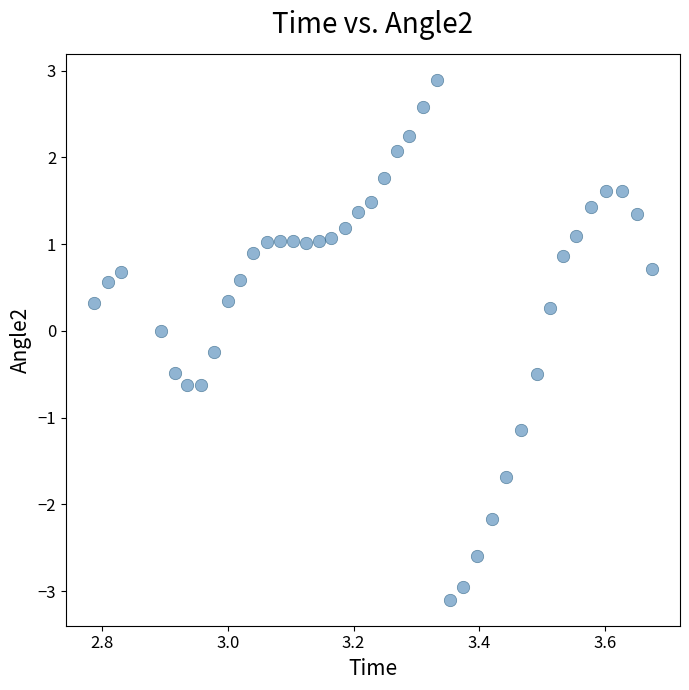

What is the range of Y values (max minus min)?

6.0